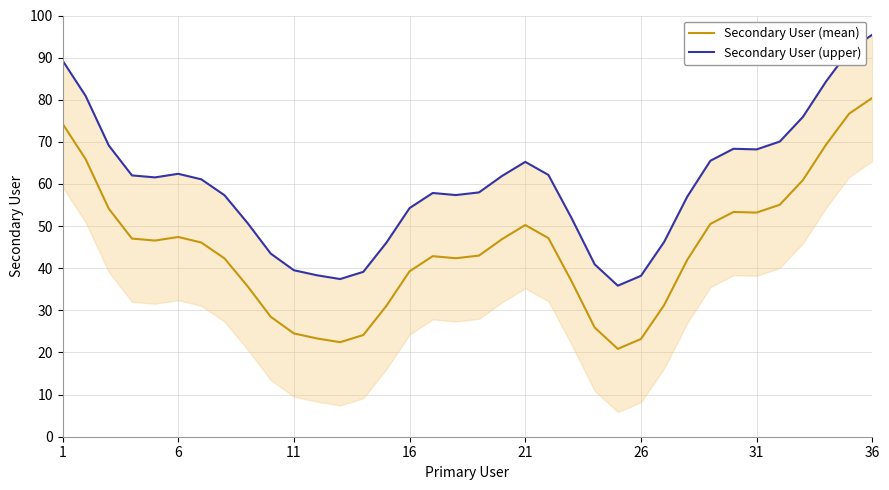

The Secondary User (mean) series shows 10.6 at 6. True or false?

False